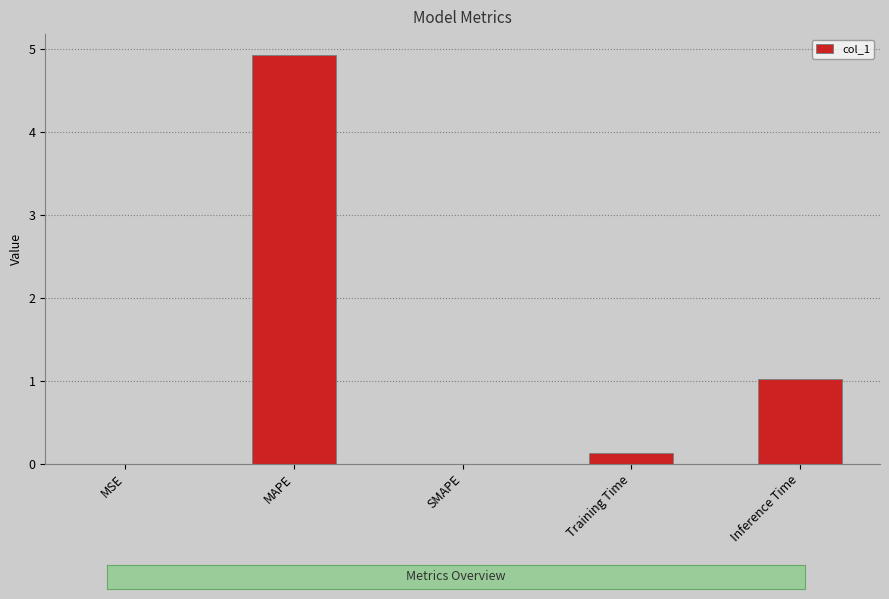

At which label is the value closest to 2?

Inference Time